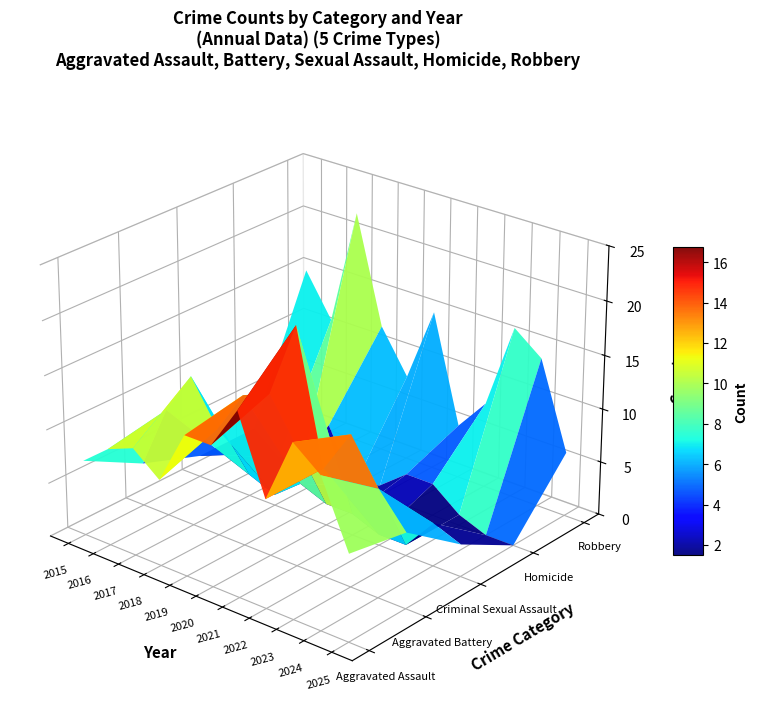

Reading left to right, extract all data points from this chart.

Aggravated Assault: 2015=7	2016=9	2017=10	2018=8	2019=13	2020=13	2021=17	2022=10	2023=16	2024=14	2025=8
Aggravated Battery: 2015=4	2016=10	2017=14	2018=10	2019=14	2020=15	2021=22	2022=10	2023=14	2024=10	2025=7
Criminal Sexual Assault: 2015=2	2016=3	2017=2	2018=1	2019=3	2020=2	2021=2	2022=1	2023=1	2024=4	2025=3
Homicide: 2015=2	2016=0	2017=1	2018=5	2019=0	2020=1	2021=3	2022=3	2023=1	2024=0	2025=0
Robbery: 2015=15	2016=11	2017=22	2018=12	2019=8	2020=15	2021=5	2022=8	2023=16	2024=14	2025=6